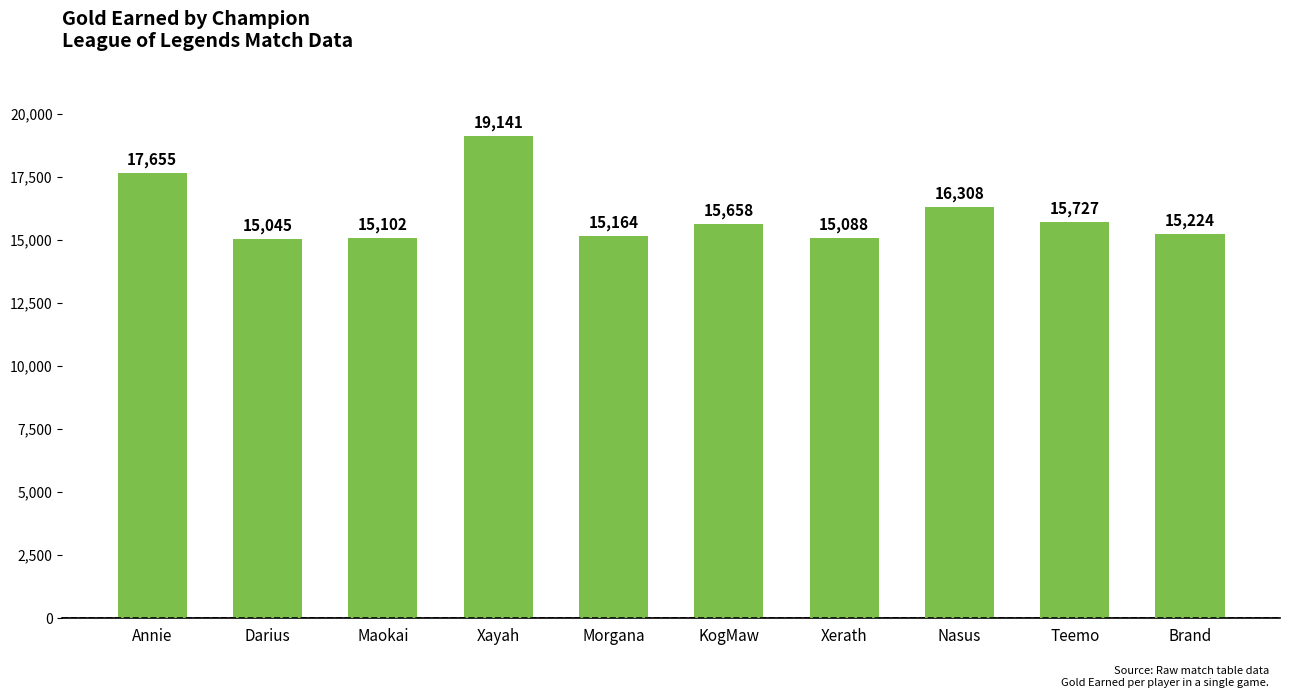

Does the chart contain stacked bars?

No